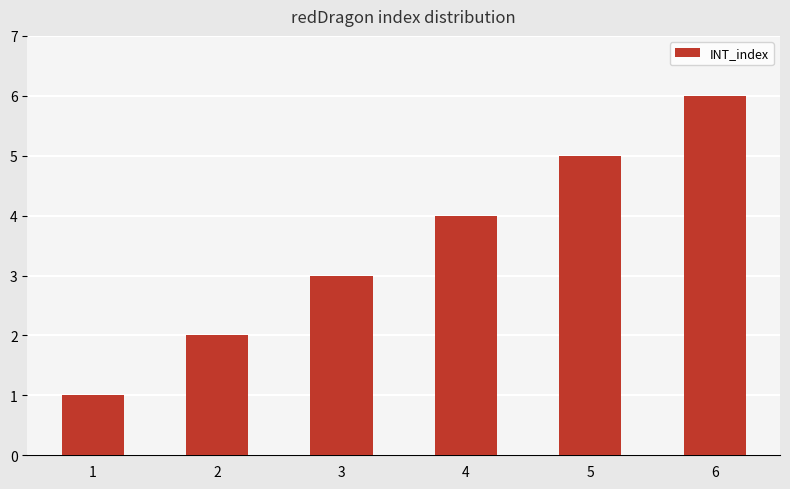

How many bars are there in total?

6